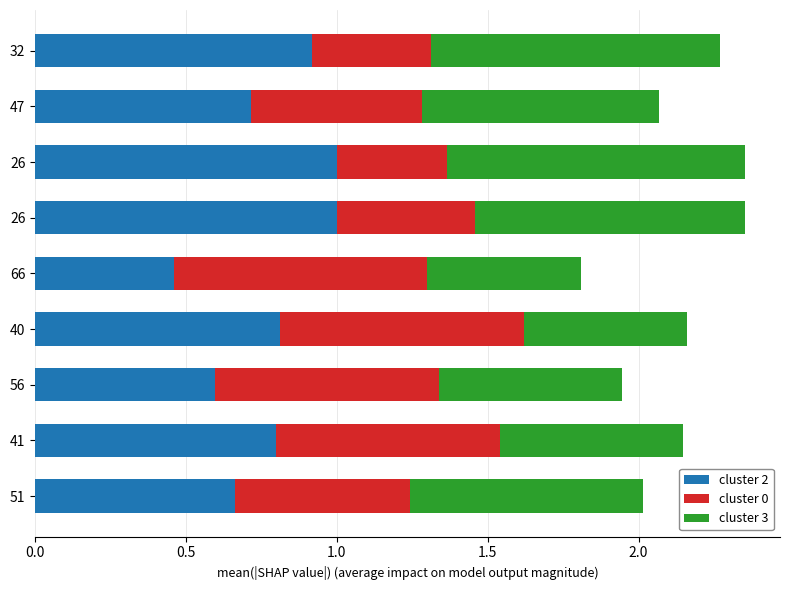

How many categories are shown in the chart?

9